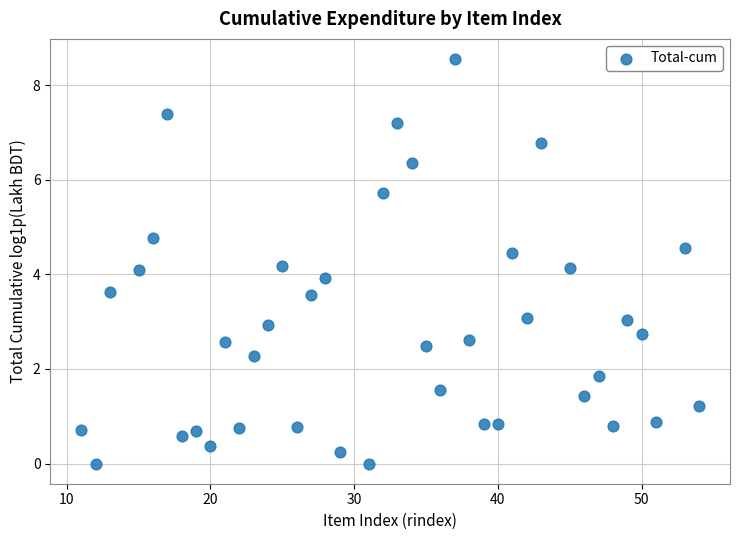

What is the range of Y values (max minus min)?

8.6